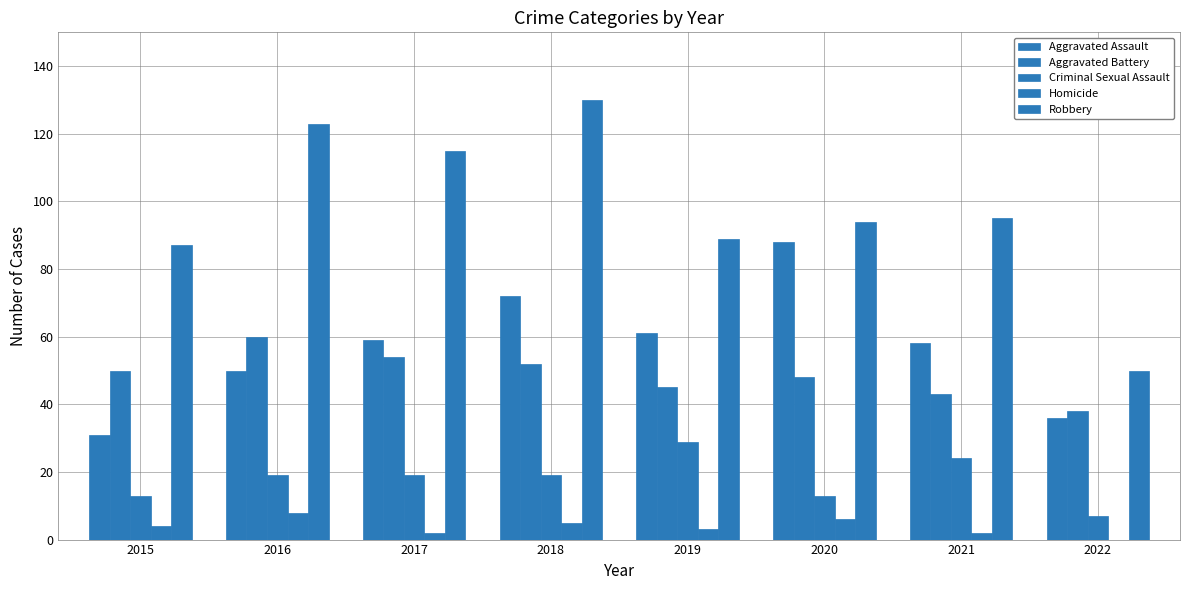

What is the spread (max minus min) of values at 2015?

83